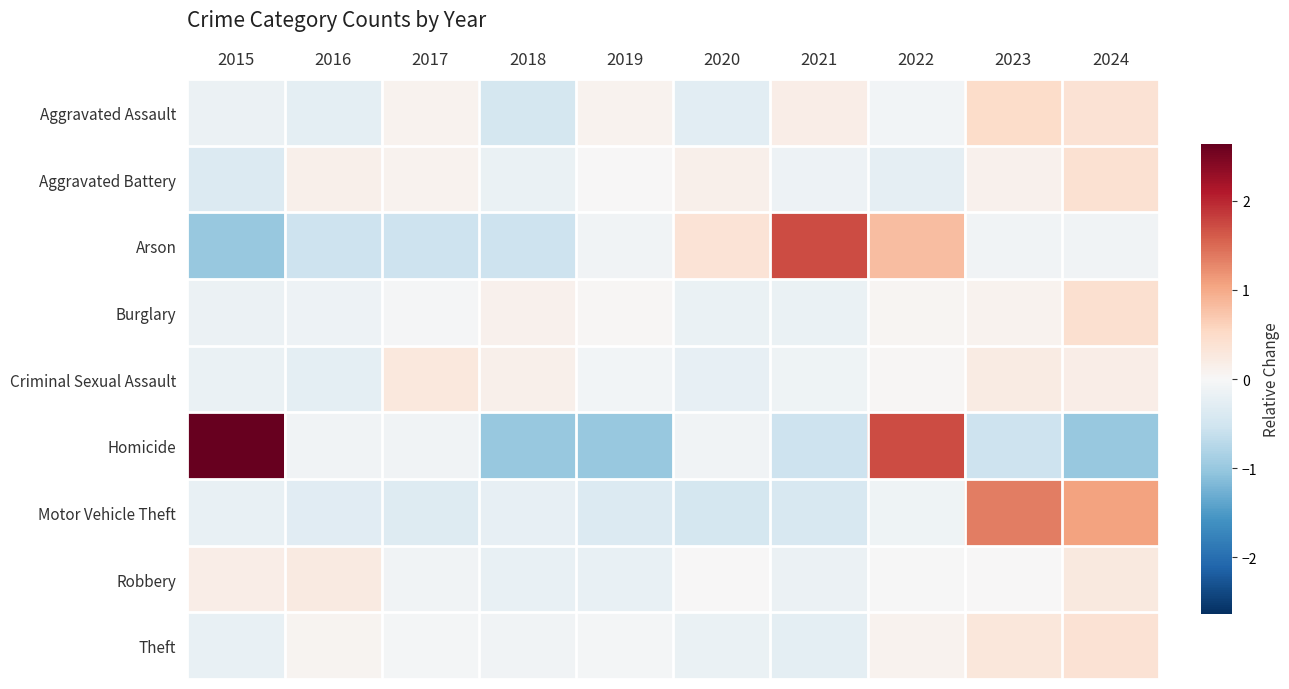

Reading left to right, transcribe all the data shown in this chart.

Aggravated Assault: 2015=-0.2	2016=-0.3	2017=0.1	2018=-0.5	2019=0.1	2020=-0.3	2021=0.2	2022=-0.1	2023=0.5	2024=0.4
Aggravated Battery: 2015=-0.4	2016=0.1	2017=0.1	2018=-0.2	2019=0.0	2020=0.1	2021=-0.1	2022=-0.2	2023=0.1	2024=0.4
Arson: 2015=-1.0	2016=-0.5	2017=-0.5	2018=-0.5	2019=-0.1	2020=0.4	2021=1.7	2022=0.8	2023=-0.1	2024=-0.1
Burglary: 2015=-0.2	2016=-0.1	2017=-0.0	2018=0.1	2019=0.0	2020=-0.2	2021=-0.2	2022=0.0	2023=0.1	2024=0.4
Criminal Sexual Assault: 2015=-0.2	2016=-0.3	2017=0.3	2018=0.1	2019=-0.1	2020=-0.2	2021=-0.1	2022=0.0	2023=0.2	2024=0.2
Homicide: 2015=2.6	2016=-0.1	2017=-0.1	2018=-1.0	2019=-1.0	2020=-0.1	2021=-0.5	2022=1.7	2023=-0.5	2024=-1.0
Motor Vehicle Theft: 2015=-0.2	2016=-0.3	2017=-0.3	2018=-0.2	2019=-0.4	2020=-0.5	2021=-0.4	2022=-0.1	2023=1.3	2024=1.1
Robbery: 2015=0.2	2016=0.2	2017=-0.1	2018=-0.2	2019=-0.2	2020=0.0	2021=-0.1	2022=-0.0	2023=0.0	2024=0.2
Theft: 2015=-0.2	2016=0.1	2017=-0.0	2018=-0.1	2019=-0.0	2020=-0.2	2021=-0.3	2022=0.1	2023=0.3	2024=0.4